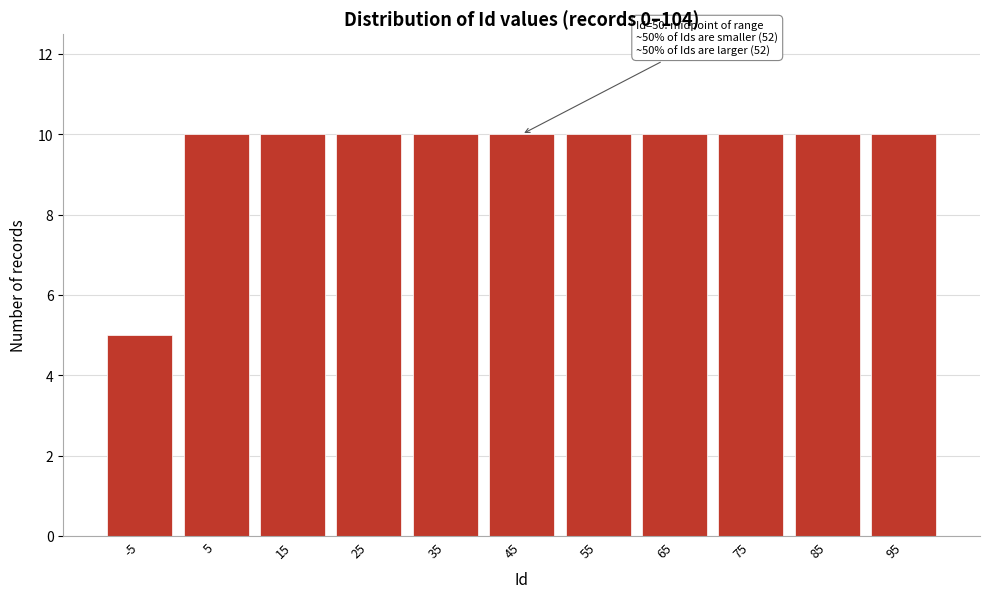

Reading right to left, list all the values displayed in this chart.

10	10	10	10	10	10	10	10	10	10	5